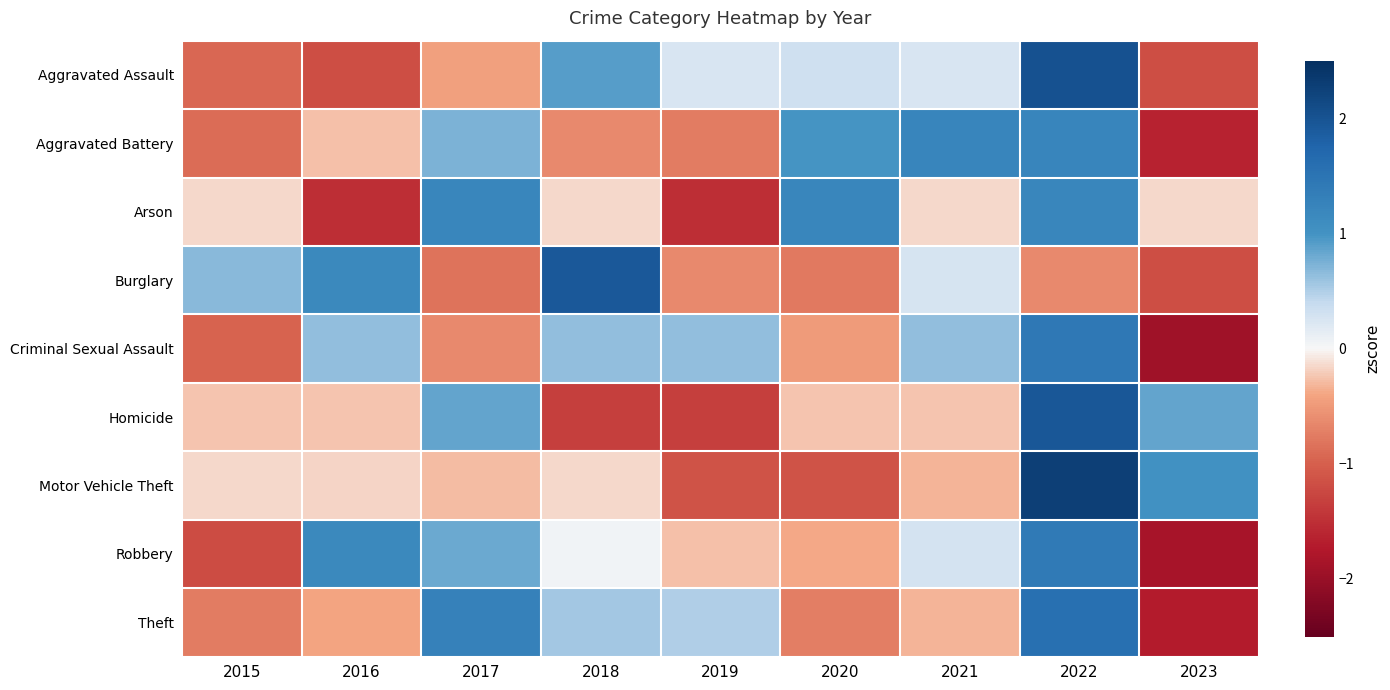

Reading left to right, what are all the values shown in this chart?

Aggravated Assault: 2015=-0.9	2016=-1.2	2017=-0.4	2018=0.9	2019=0.2	2020=0.3	2021=0.2	2022=2.0	2023=-1.2
Aggravated Battery: 2015=-0.9	2016=-0.3	2017=0.7	2018=-0.6	2019=-0.8	2020=1.0	2021=1.2	2022=1.2	2023=-1.6
Arson: 2015=-0.2	2016=-1.5	2017=1.2	2018=-0.2	2019=-1.5	2020=1.2	2021=-0.2	2022=1.2	2023=-0.2
Burglary: 2015=0.7	2016=1.2	2017=-0.8	2018=1.9	2019=-0.6	2020=-0.8	2021=0.3	2022=-0.6	2023=-1.2
Criminal Sexual Assault: 2015=-1.0	2016=0.6	2017=-0.6	2018=0.6	2019=0.6	2020=-0.5	2021=0.6	2022=1.4	2023=-1.9
Homicide: 2015=-0.2	2016=-0.2	2017=0.8	2018=-1.3	2019=-1.3	2020=-0.2	2021=-0.2	2022=1.9	2023=0.8
Motor Vehicle Theft: 2015=-0.1	2016=-0.2	2017=-0.3	2018=-0.1	2019=-1.1	2020=-1.1	2021=-0.3	2022=2.3	2023=1.0
Robbery: 2015=-1.2	2016=1.2	2017=0.8	2018=0.0	2019=-0.3	2020=-0.4	2021=0.3	2022=1.4	2023=-1.8
Theft: 2015=-0.7	2016=-0.4	2017=1.3	2018=0.6	2019=0.5	2020=-0.7	2021=-0.3	2022=1.6	2023=-1.7